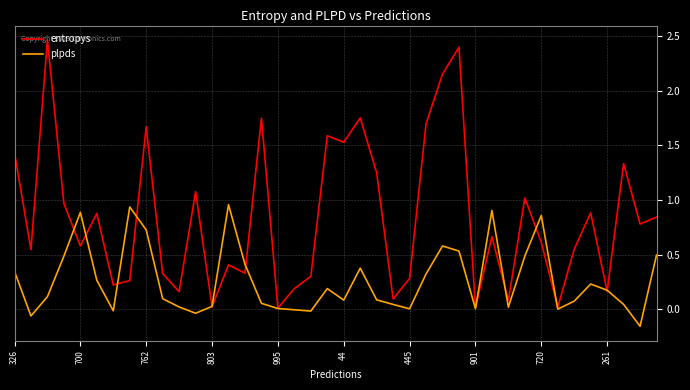

After their last crossing, which series has the higher values: entropys or plpds?

entropys